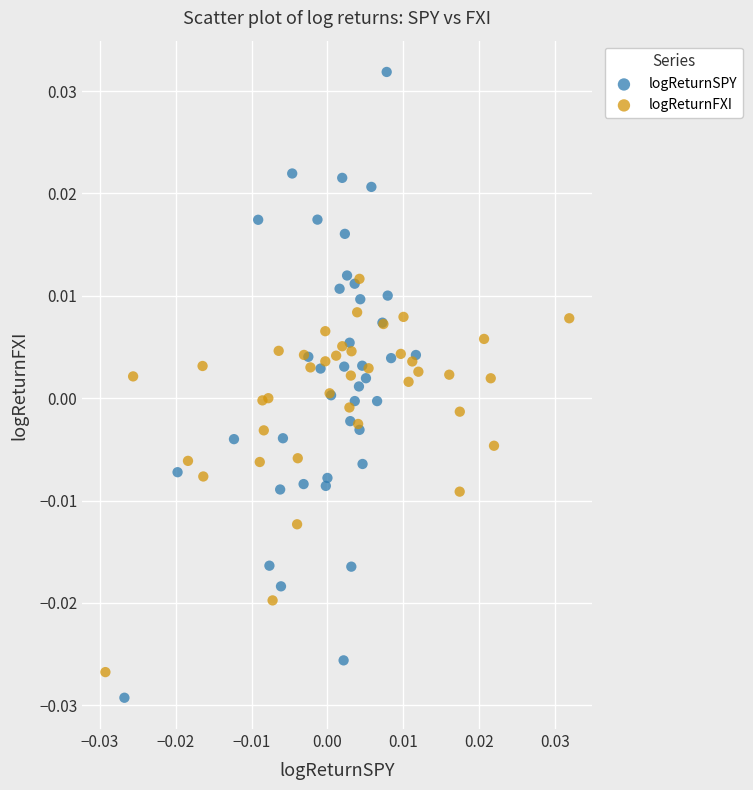

What are all the series names shown in the legend?

logReturnSPY, logReturnFXI